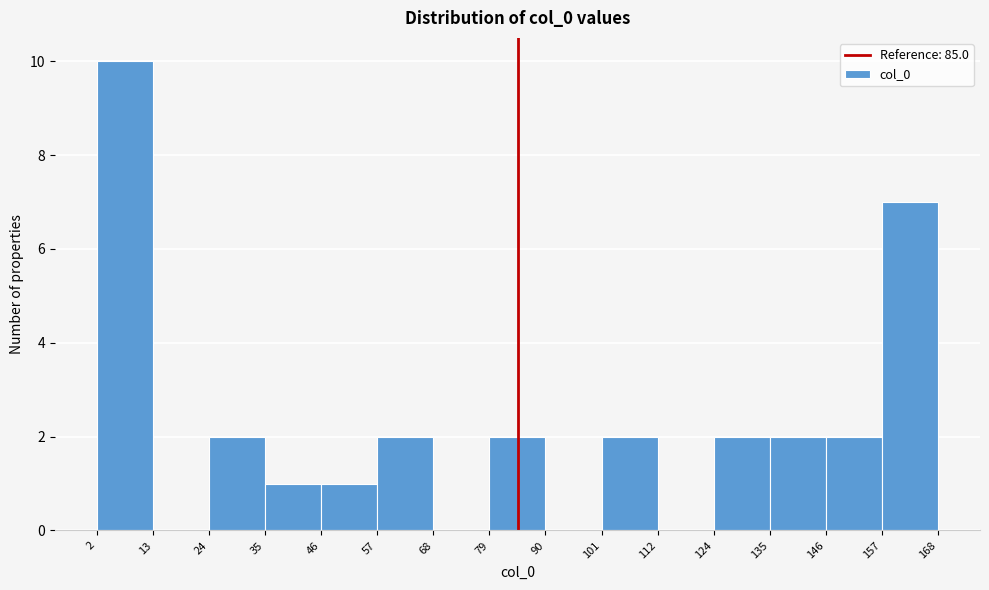

Over which range of the x-axis is the bar tallest?

2 to 13